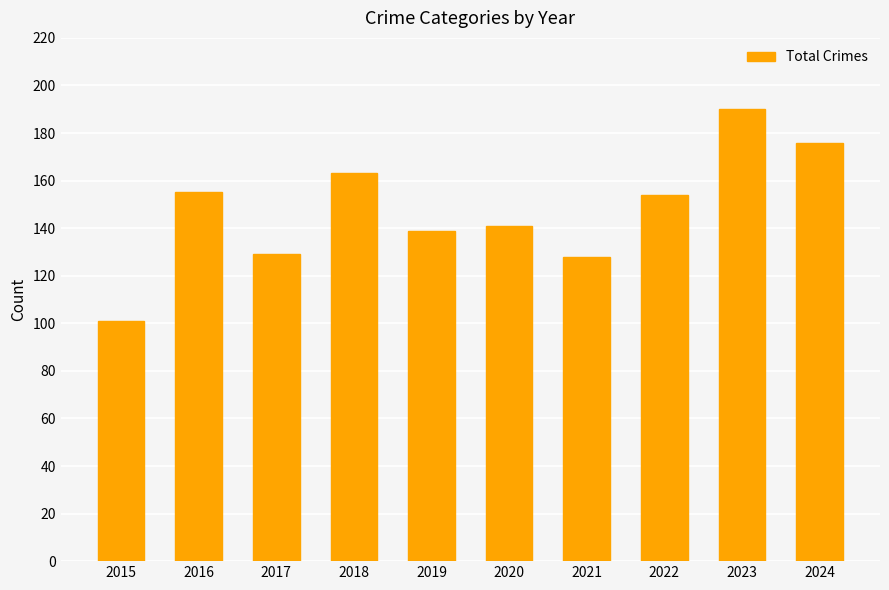

Reading left to right, extract all data points from this chart.

2015=101	2016=155	2017=129	2018=163	2019=139	2020=141	2021=128	2022=154	2023=190	2024=176